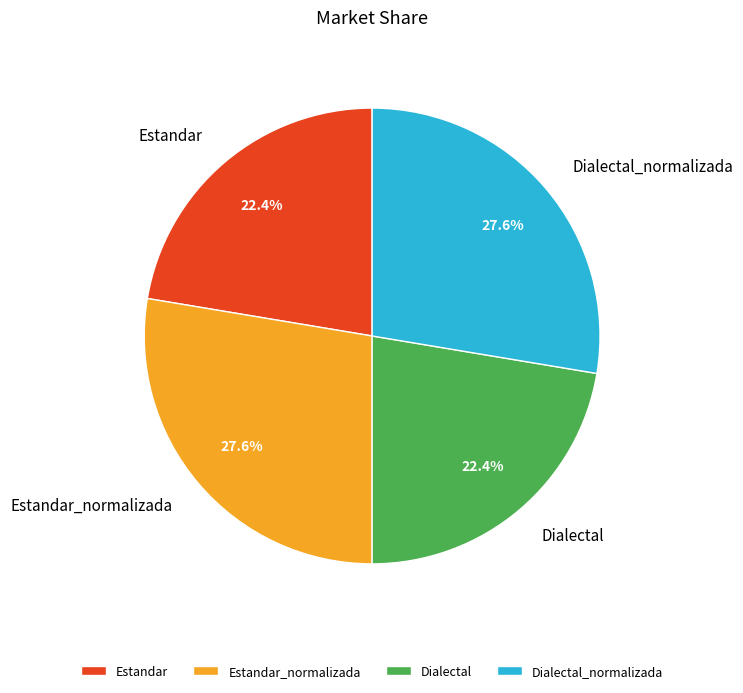

Is there any slice that represents more than half of the pie?

No